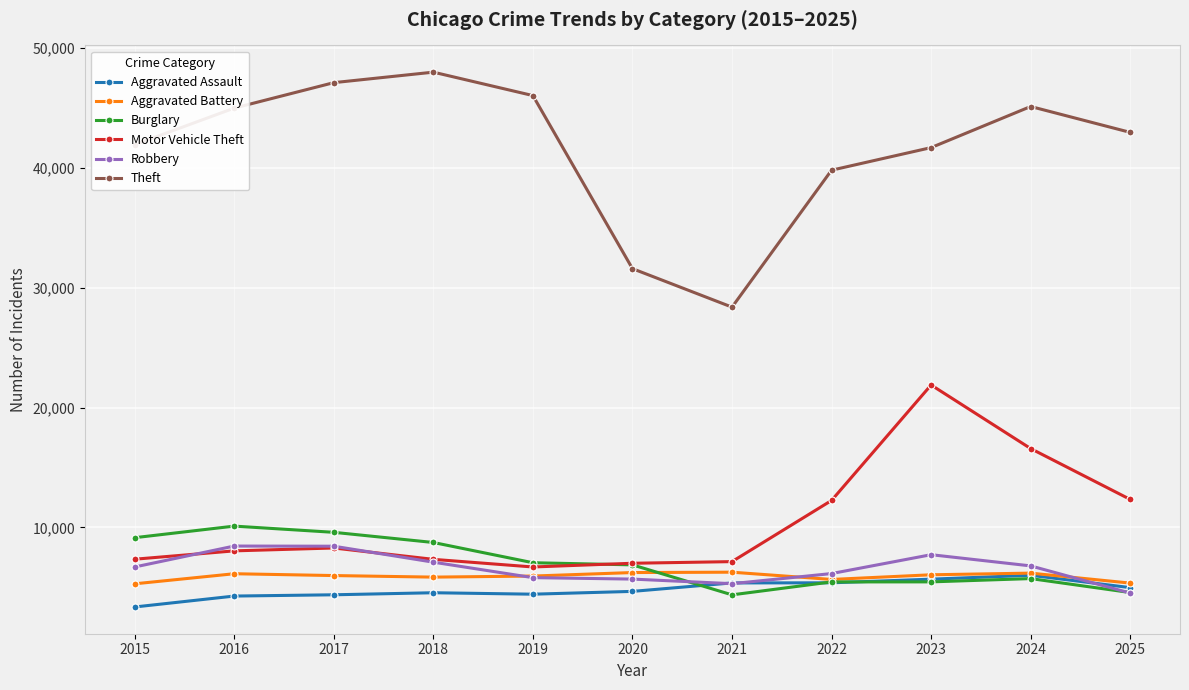

What is the average value of the Aggravated Battery series?

5896